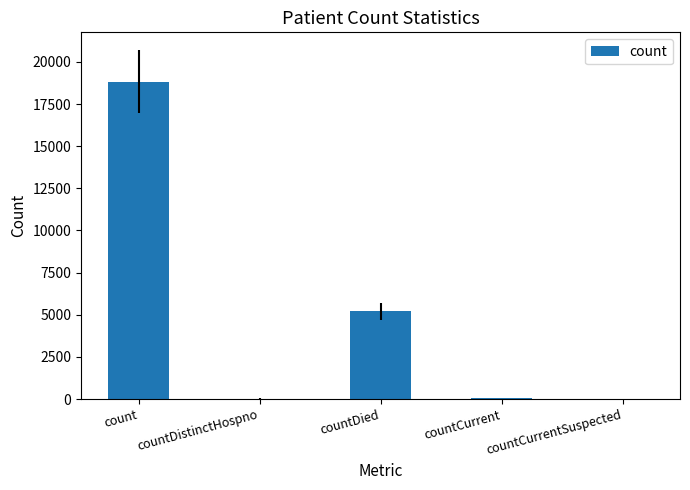

Read the value at count, to the nearest 10.

18830